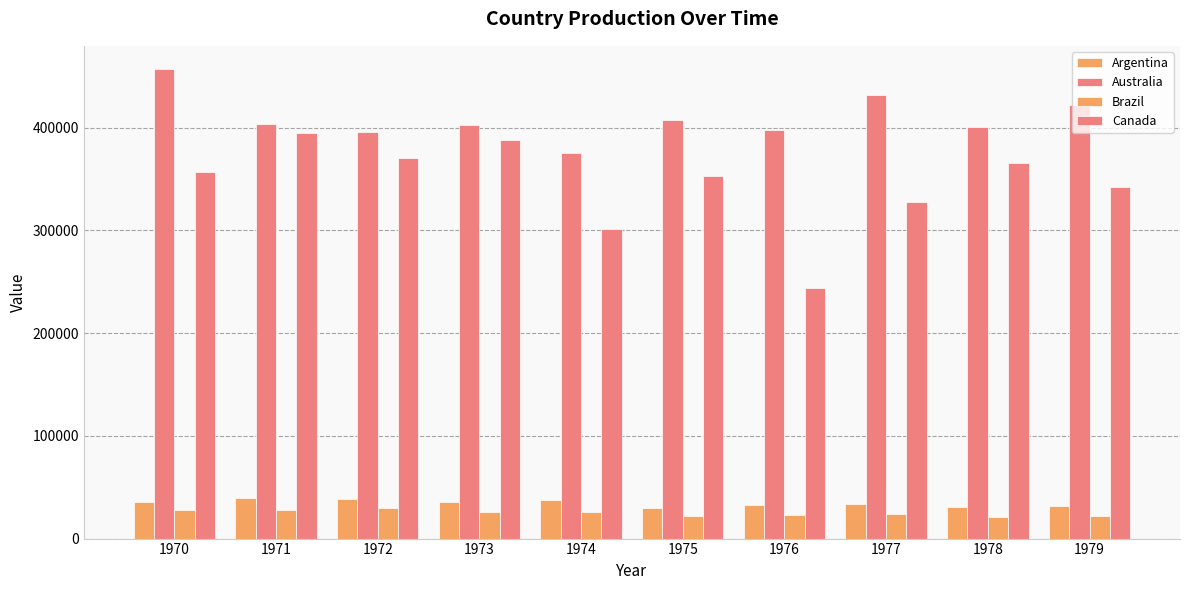

What is the minimum value for Brazil?

21203